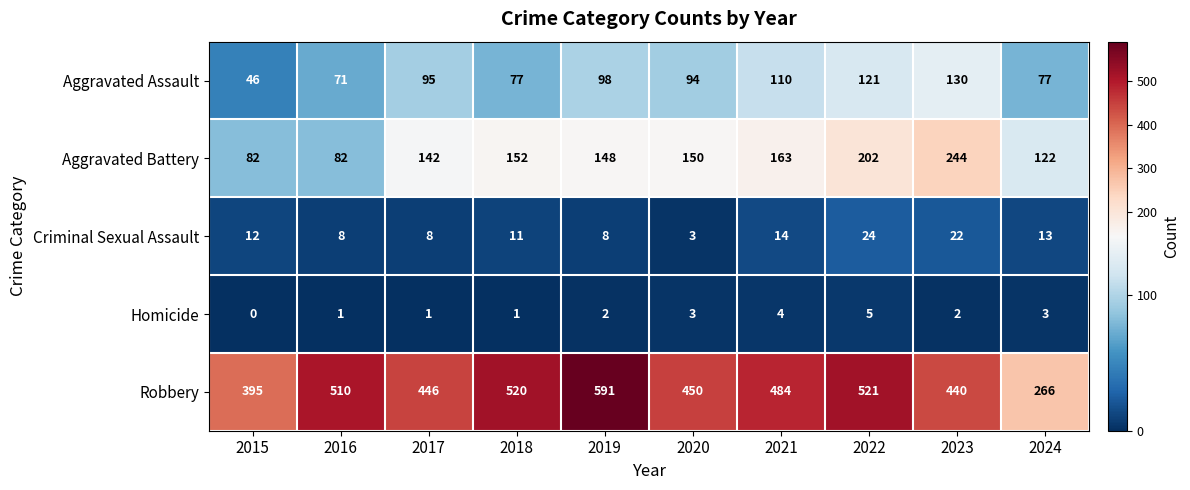

At how many categories does at least one series exceed 252?

10